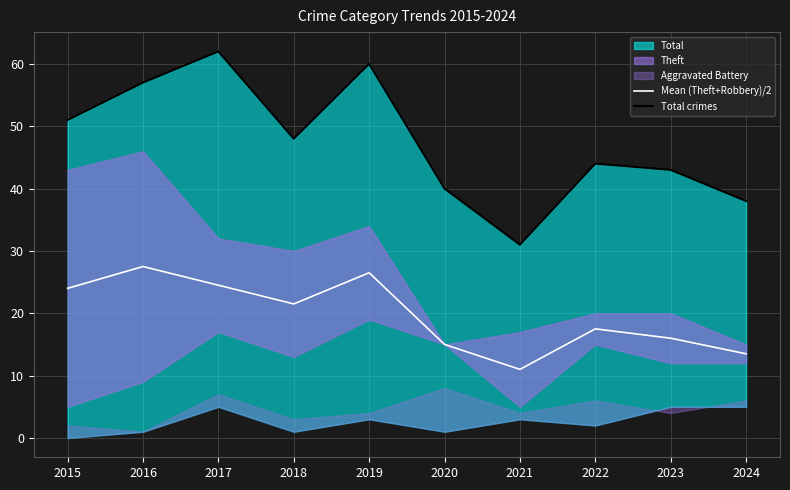

The Mean (Theft+Robbery)/2 series shows 6.2 at 2022. True or false?

False